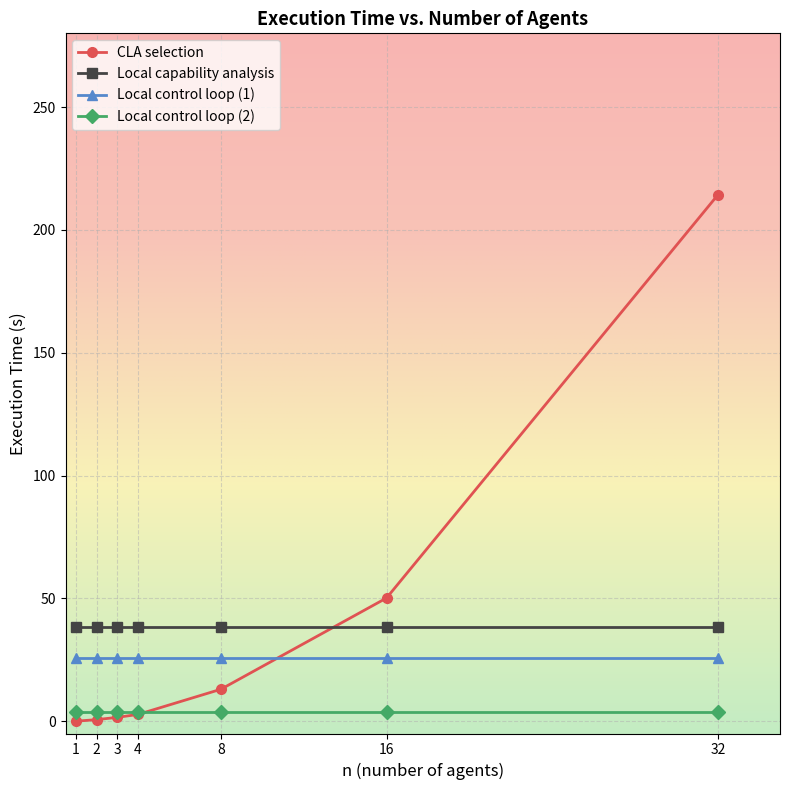

List the series in order of their peak value, highest first.

CLA selection, Local capability analysis, Local control loop (1), Local control loop (2)